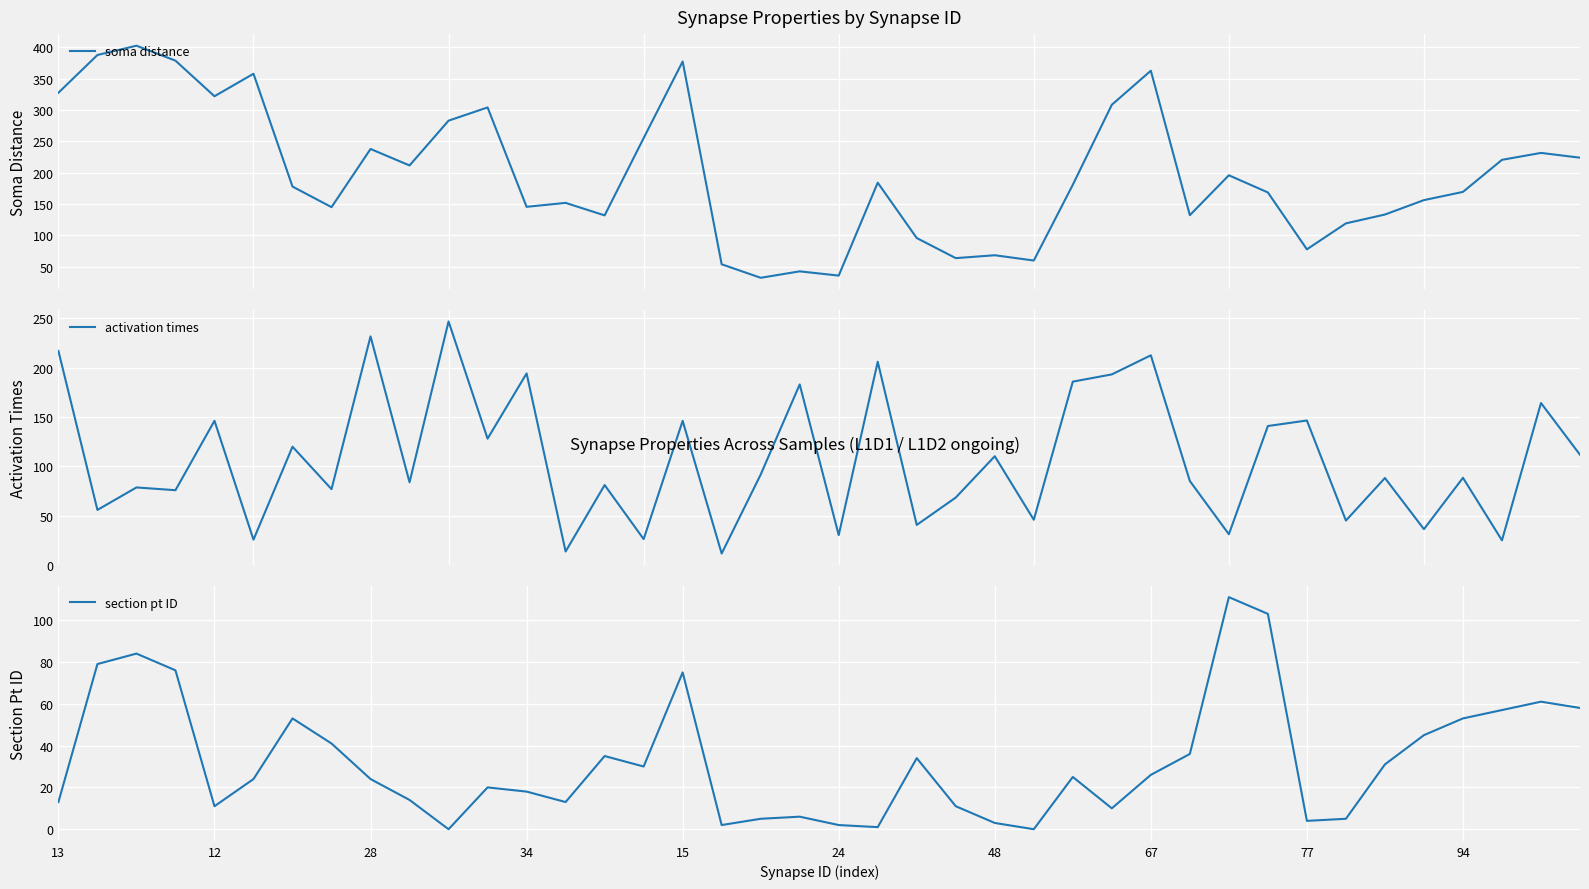

How many times do soma distance and activation times cross each other?

12